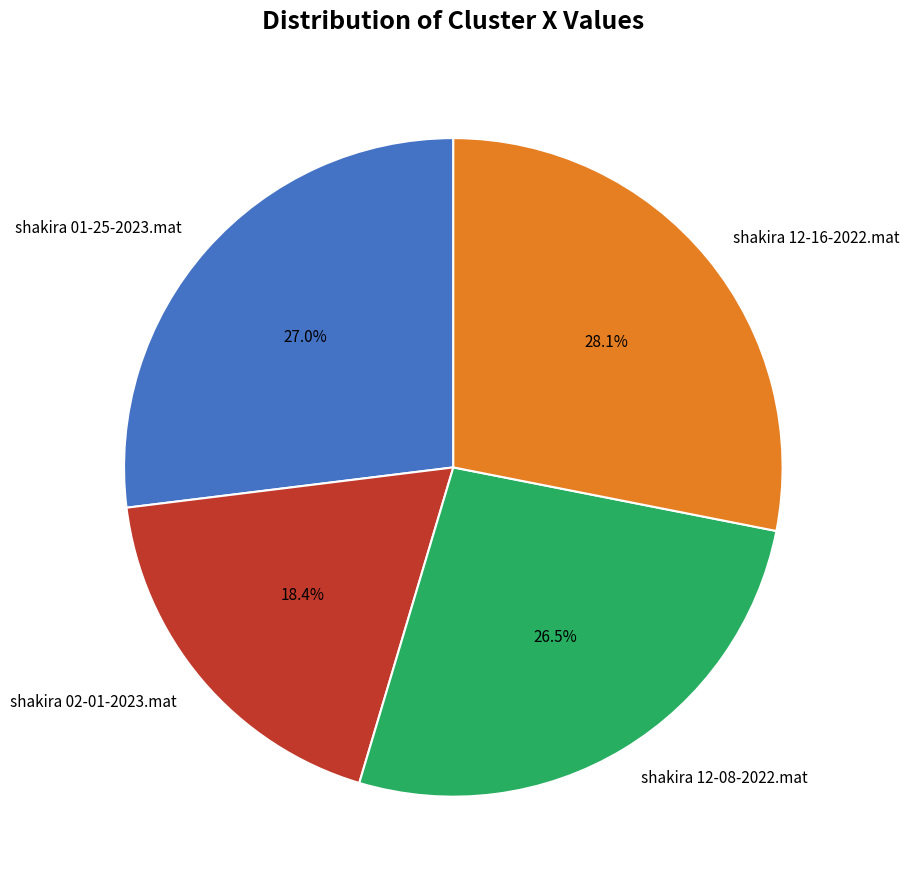

What is the largest slice in the pie chart?

shakira 12-16-2022.mat